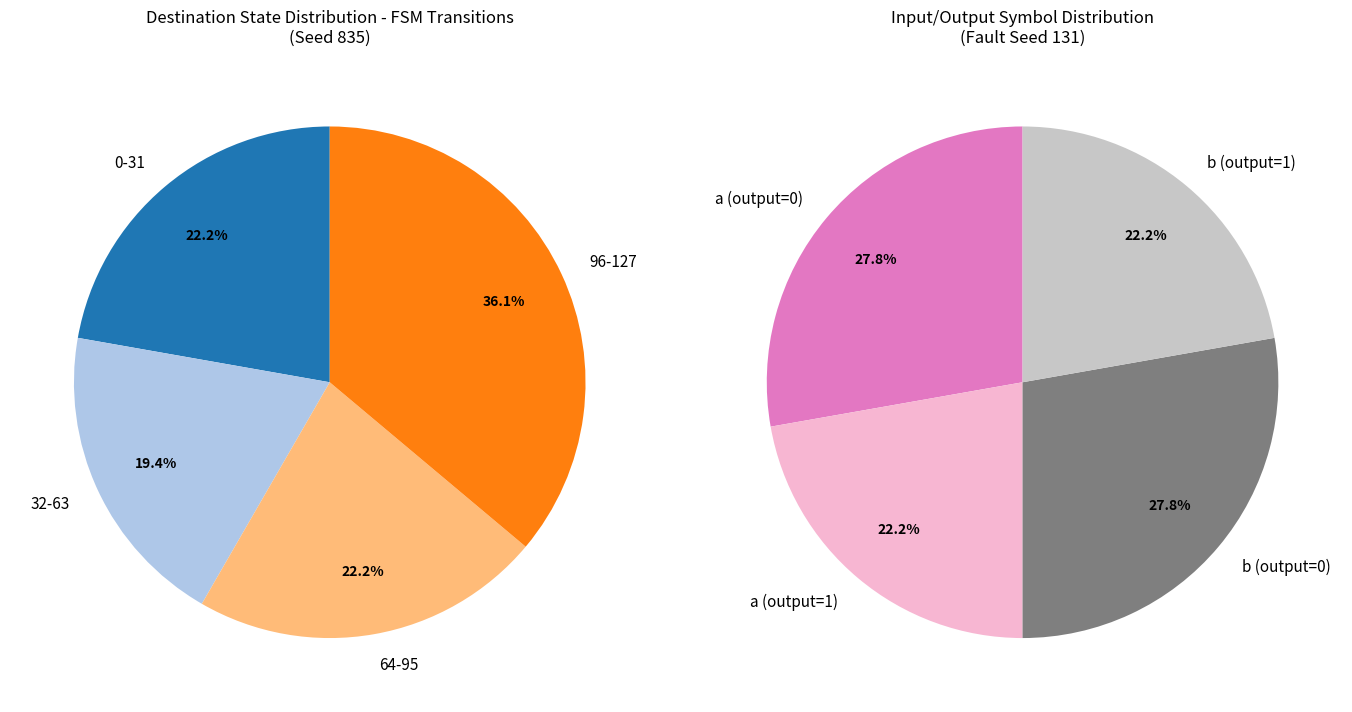

Does 4,24,b represent more than half of the total?

No